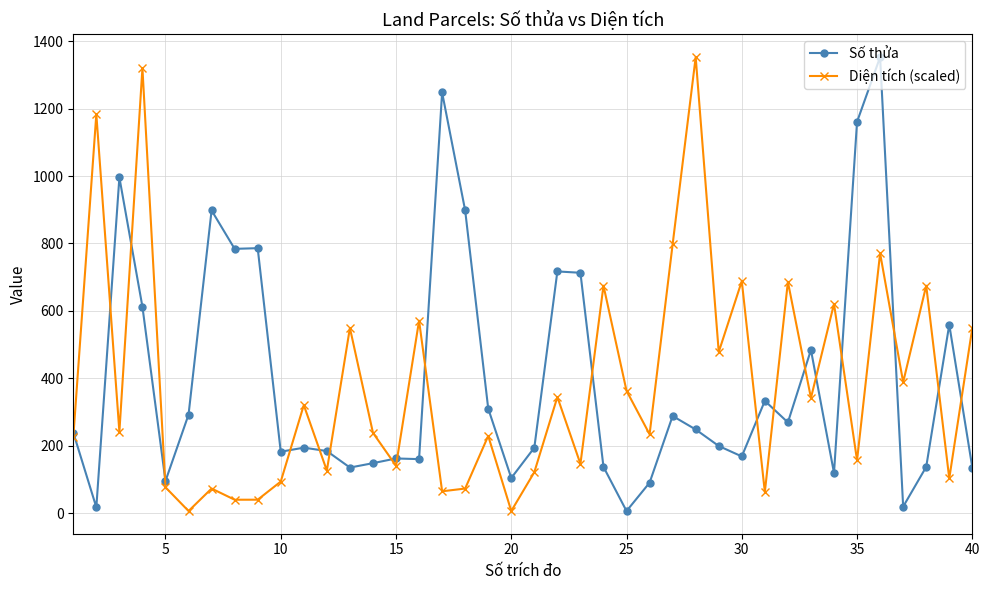

How many data points does each series have?

40